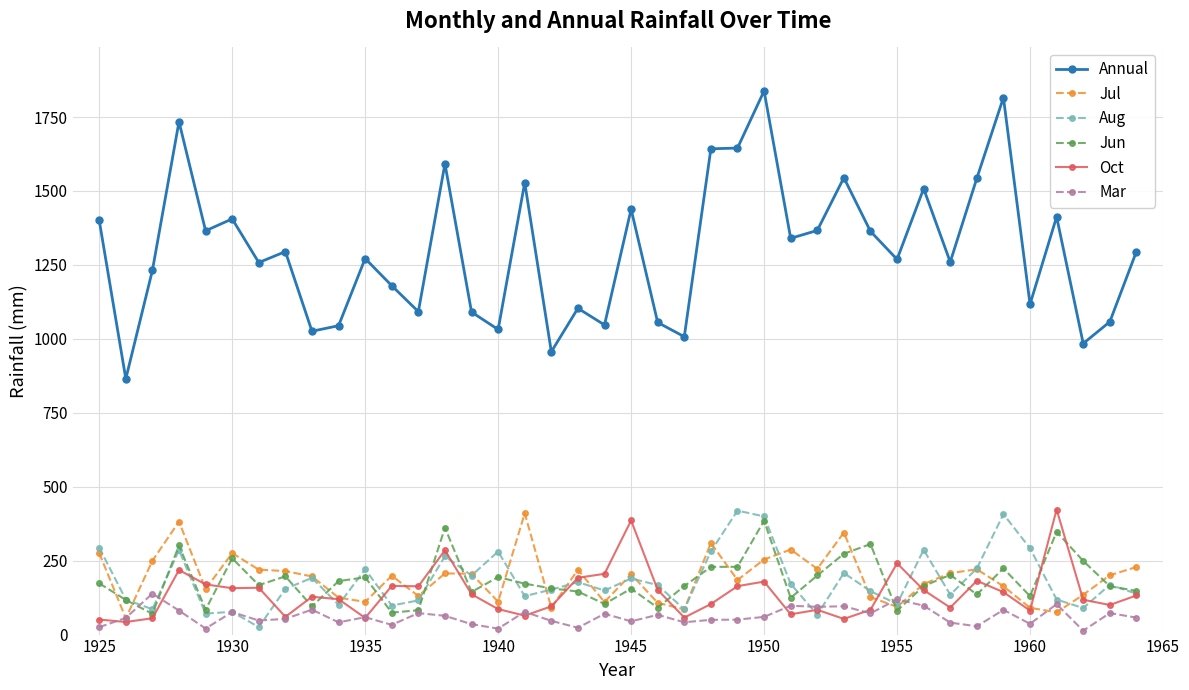

True or false: Jun and Mar intersect in this chart.

True